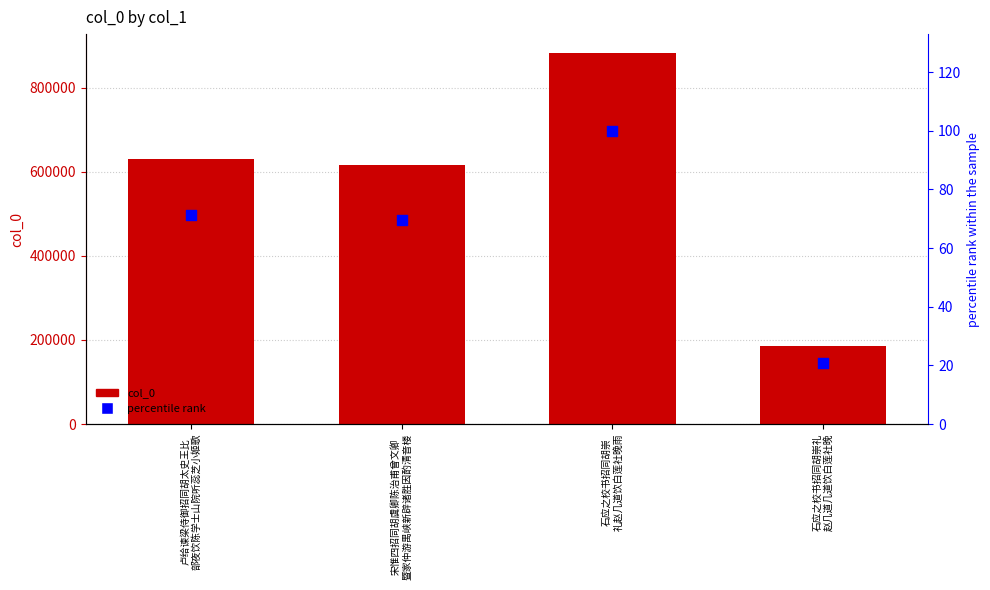

Which series reaches the minimum Y coordinate?

percentile rank